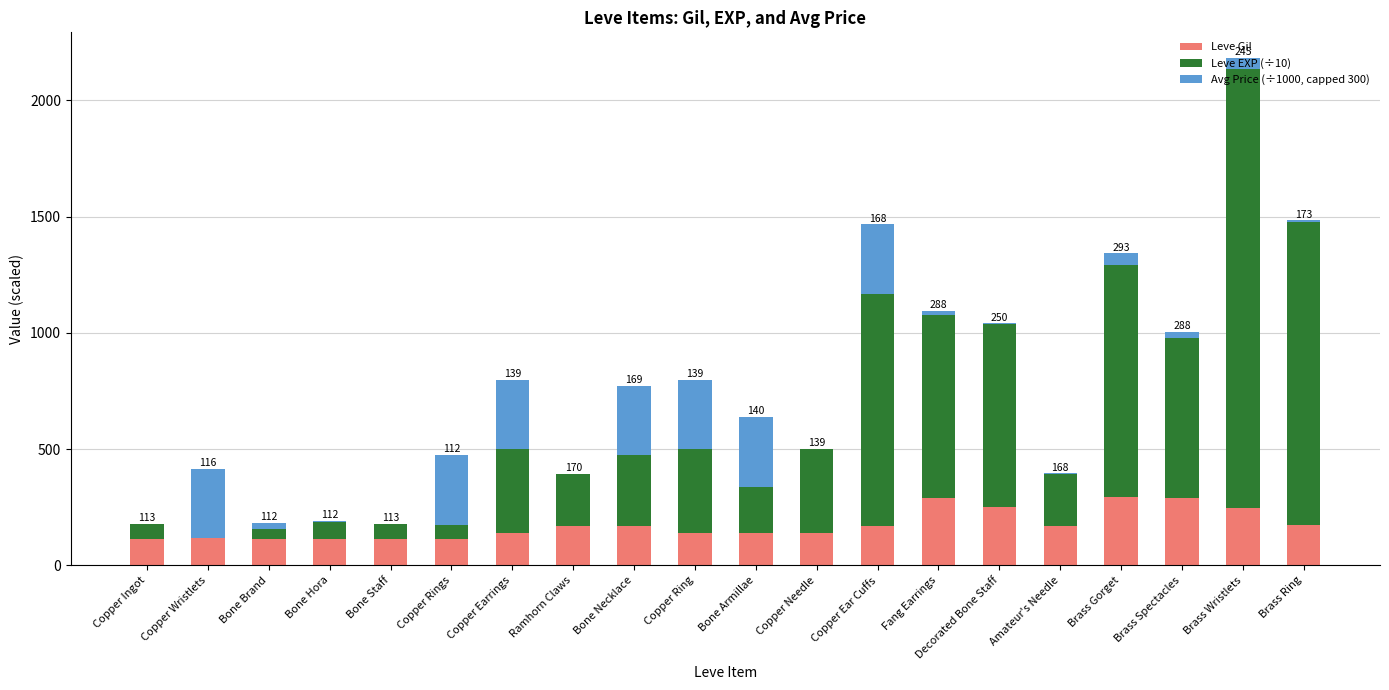

What are all the series names shown in the legend?

Leve Gil, Leve EXP (÷10), Avg Price (÷1000, capped 300)